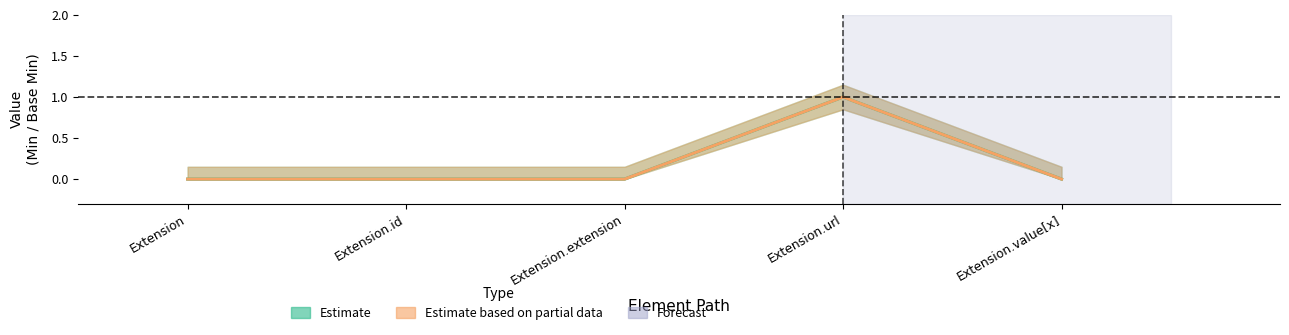

What is the sum of the Base Min values at Extension.url and Extension?

1